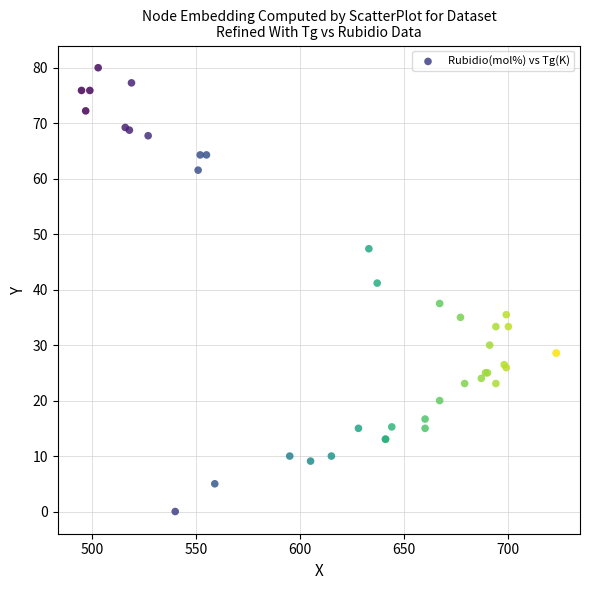

What Y value in the scatter plot is closest to 40?

41.2